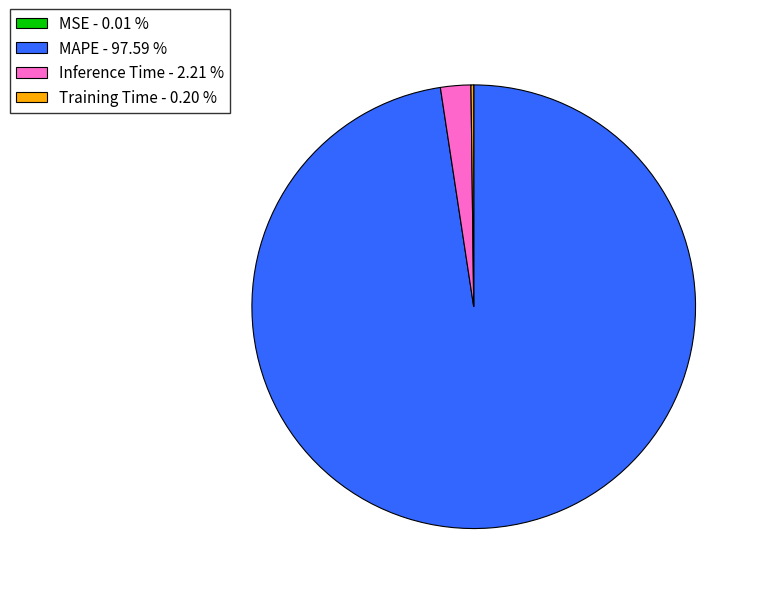

Is MAPE - 97.59 % the majority of the pie?

Yes